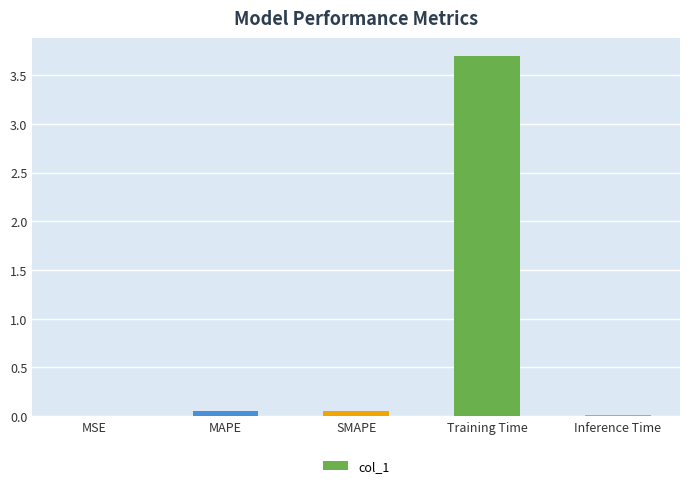

Which has a higher value, Training Time or MSE?

Training Time